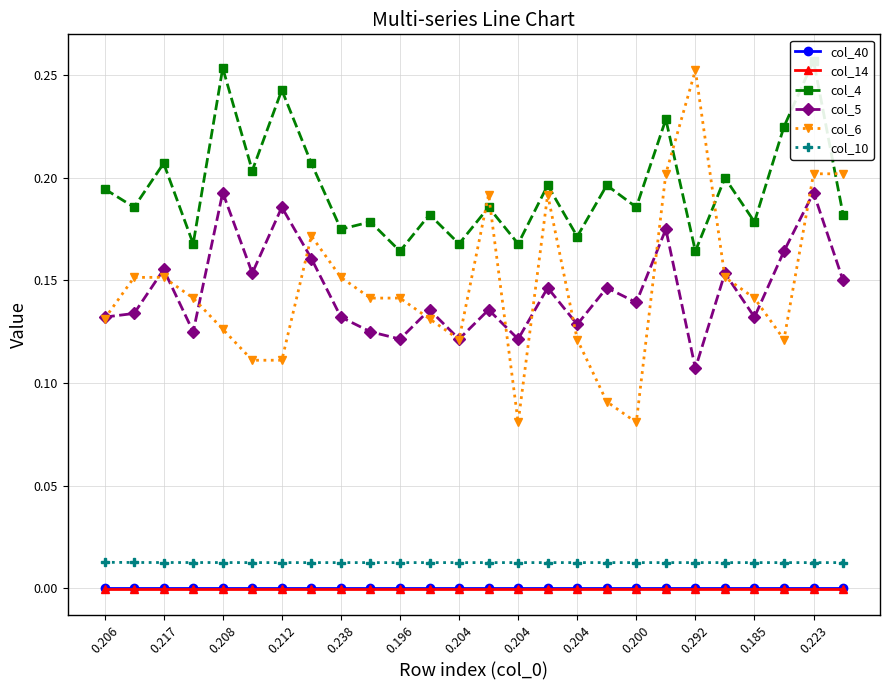

List the labels in order of col_40 value, smallest first.

0.206, 0.217, 0.208, 0.212, 0.238, 0.196, 0.204, 0.204, 0.204, 0.200, 0.292, 0.185, 0.223, 13, 14, 15, 16, 17, 18, 19, 20, 21, 22, 23, 24, 25